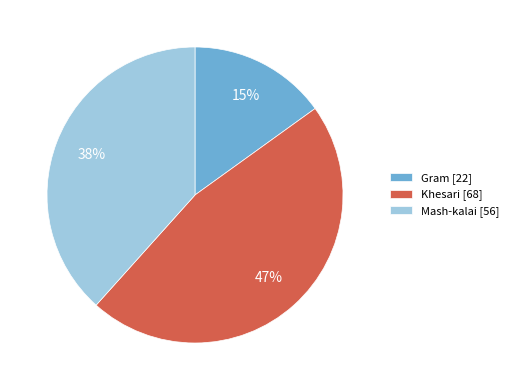

Combined, do Mash-kalai [56] and Khesari [68] account for over 50%?

Yes